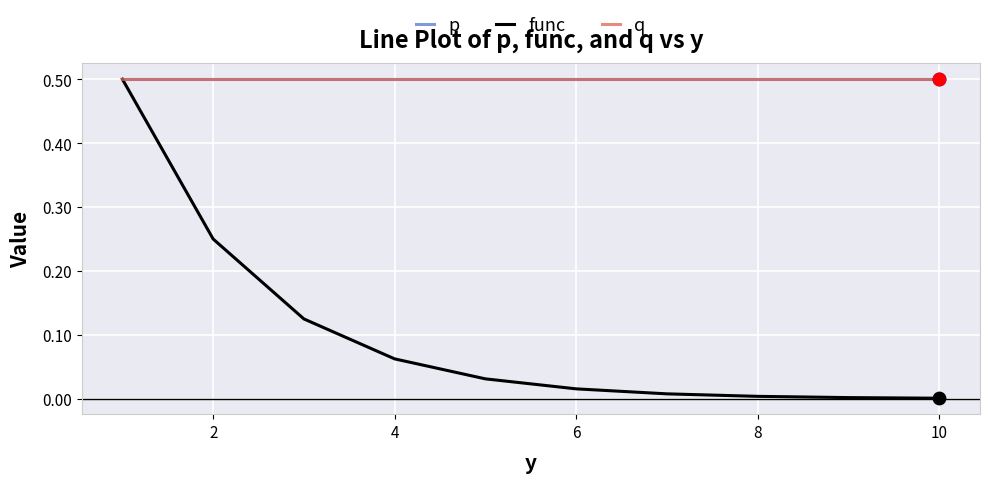

At how many categories does at least one series exceed 0?

10